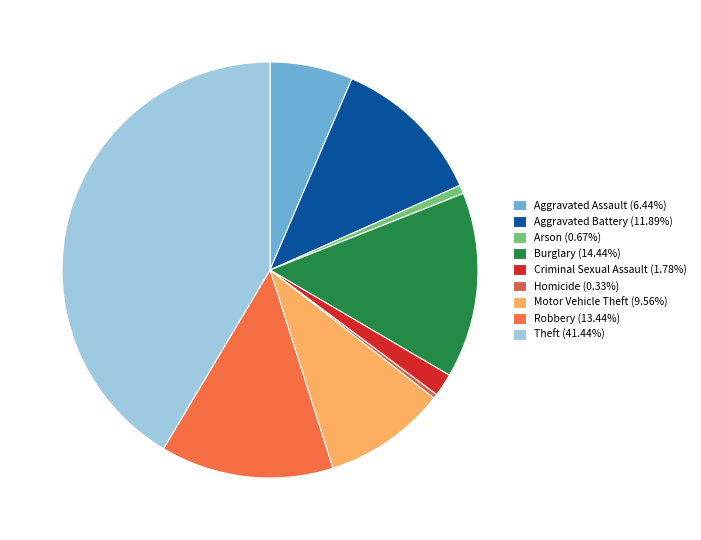

Is it true that Theft is 49% of the pie?

False